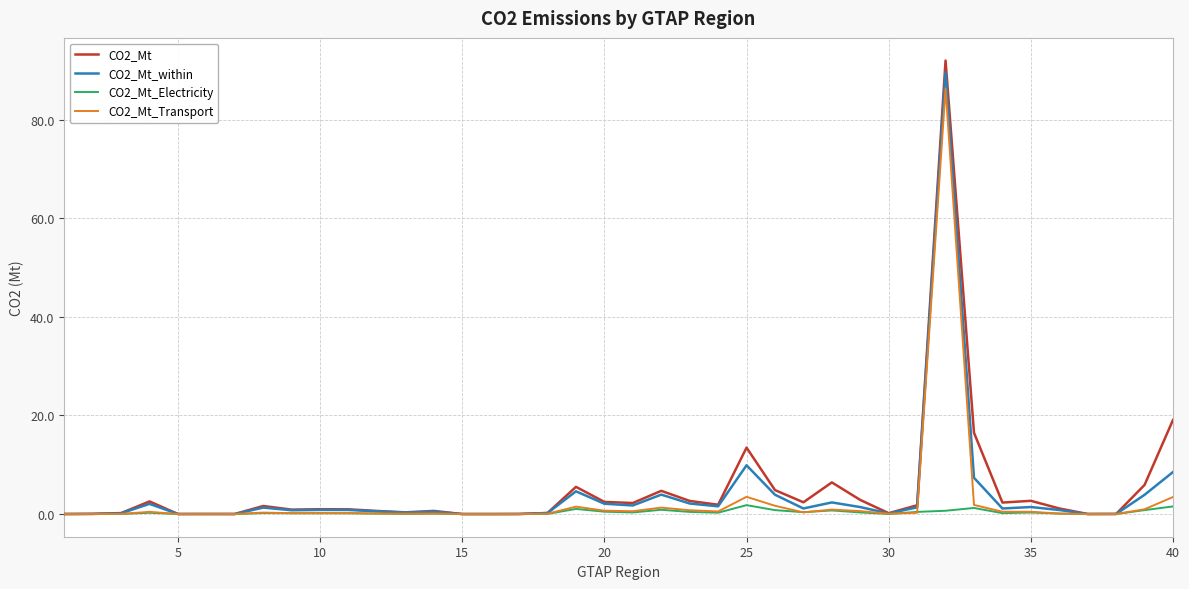

What is the greatest value displayed?

92.0